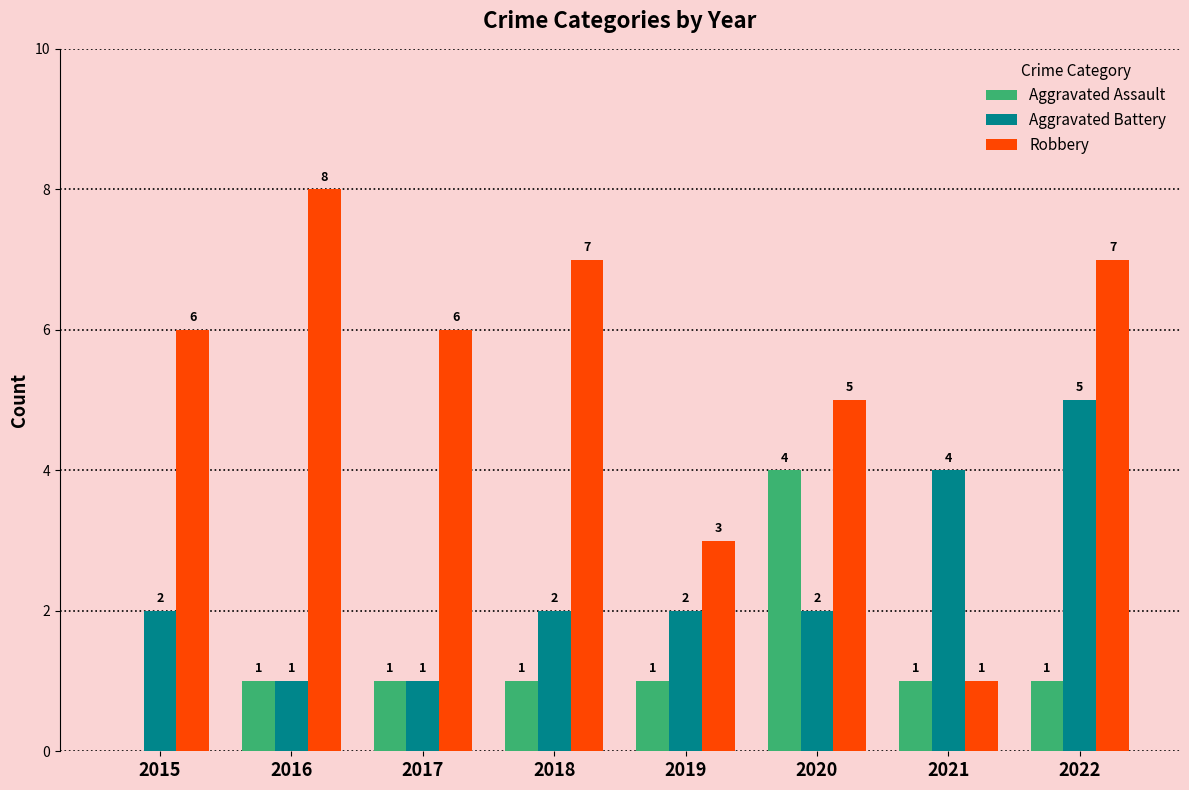

At which category is the sum across all series the highest?

2022